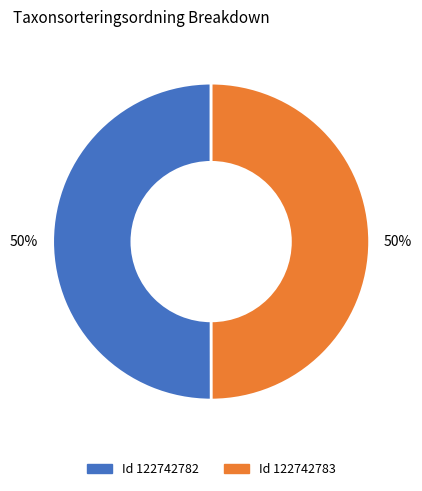

To the nearest percent, what is the average slice percentage?

50%